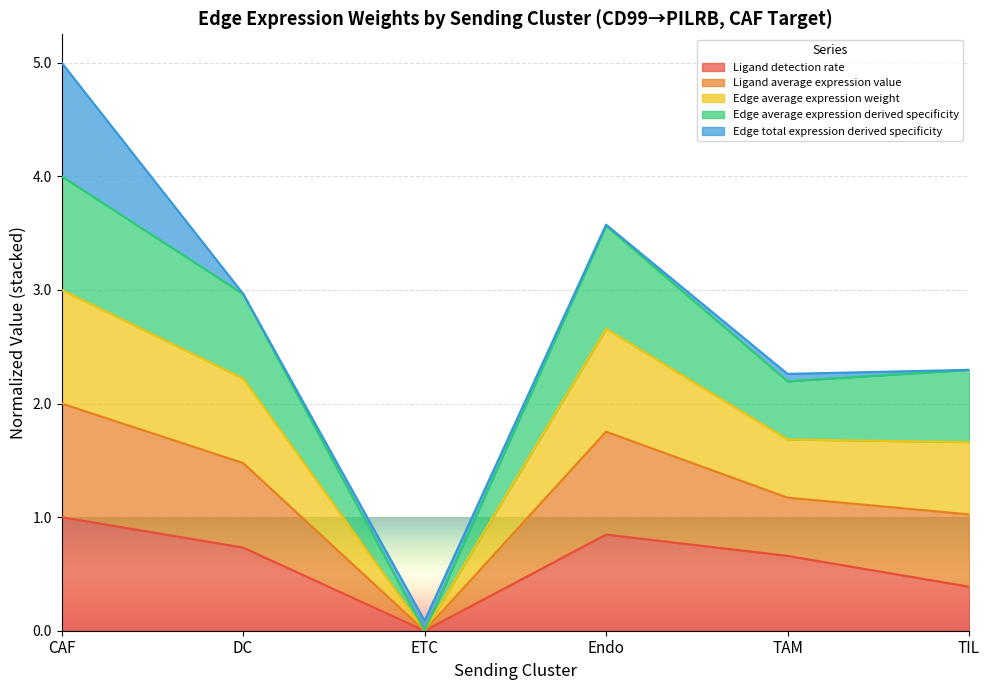

At which category is the sum across all series the highest?

CAF